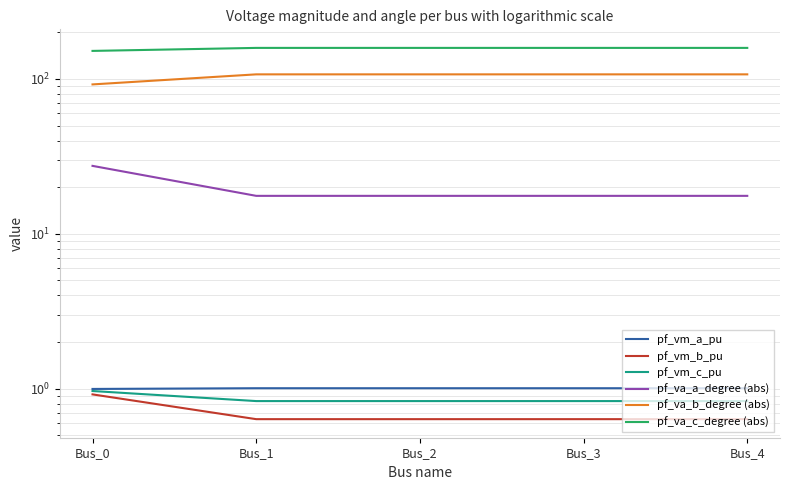

Count the number of data series in this chart.

6